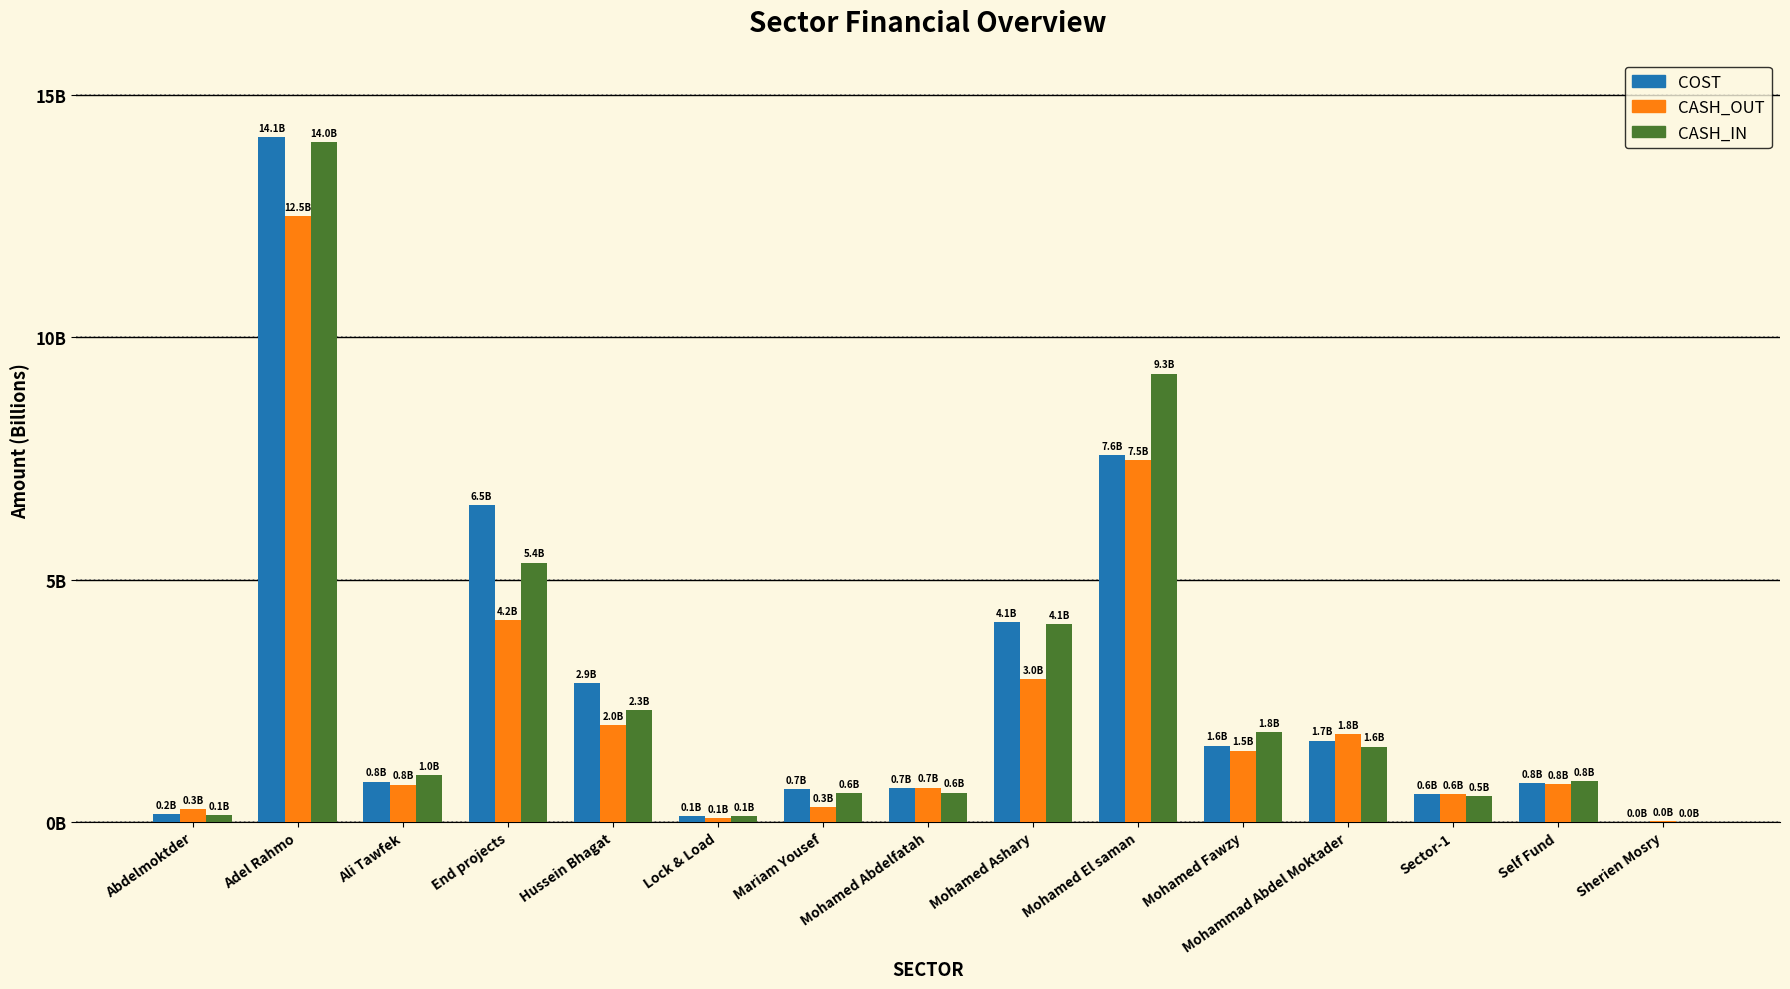

What are all the series names shown in the legend?

COST, CASH_OUT, CASH_IN